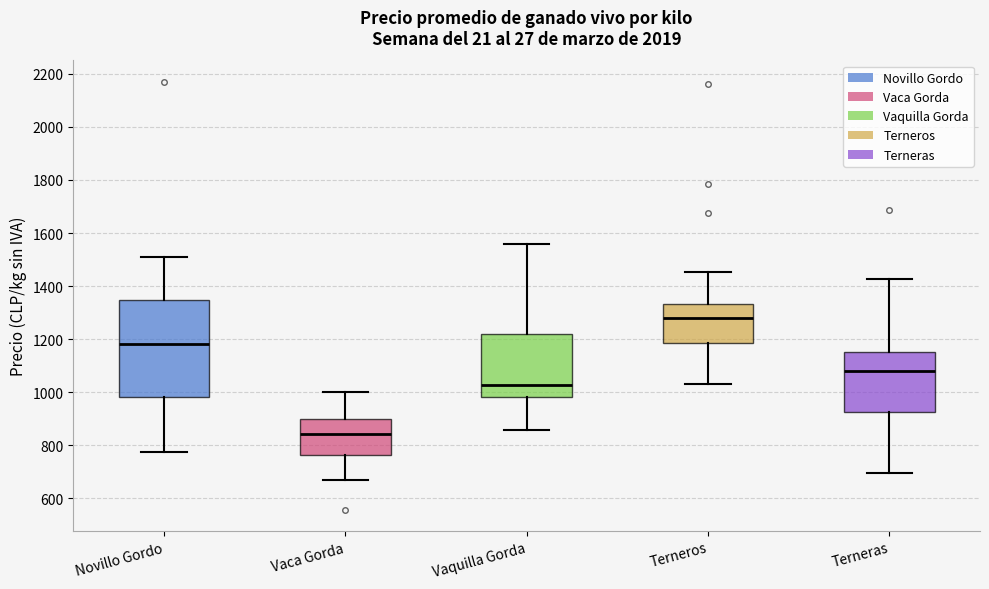

Reading left to right, transcribe this box plot: for each box, give where its median line is, the range the box spans, and where its two whiskers end, as read against the y-axis. The values are not printed on the chart, so give them approximately, as read against the axis.

Novillo Gordo: median 1180, box 980 to 1340, whiskers 780 to 1500
Vaca Gorda: median 840, box 760 to 900, whiskers 660 to 1000
Vaquilla Gorda: median 1020, box 980 to 1220, whiskers 860 to 1560
Terneros: median 1280, box 1180 to 1340, whiskers 1040 to 1460
Terneras: median 1080, box 920 to 1160, whiskers 700 to 1420